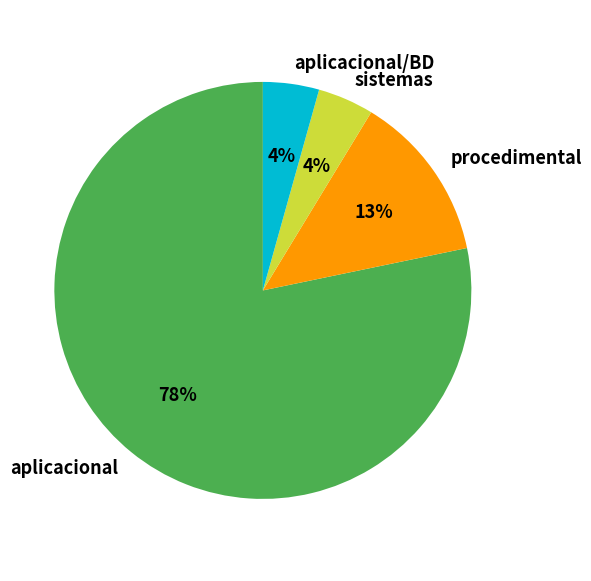

To the nearest percent, what is the average slice percentage?

25%